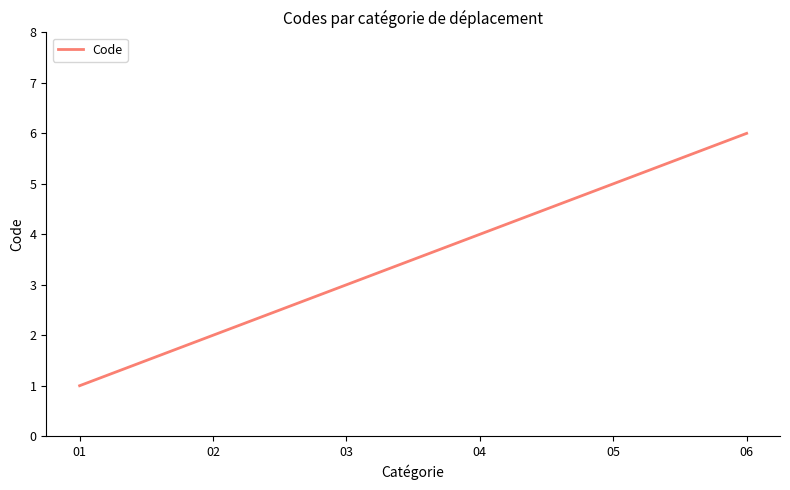

At which category does the chart reach its minimum across all series?

01